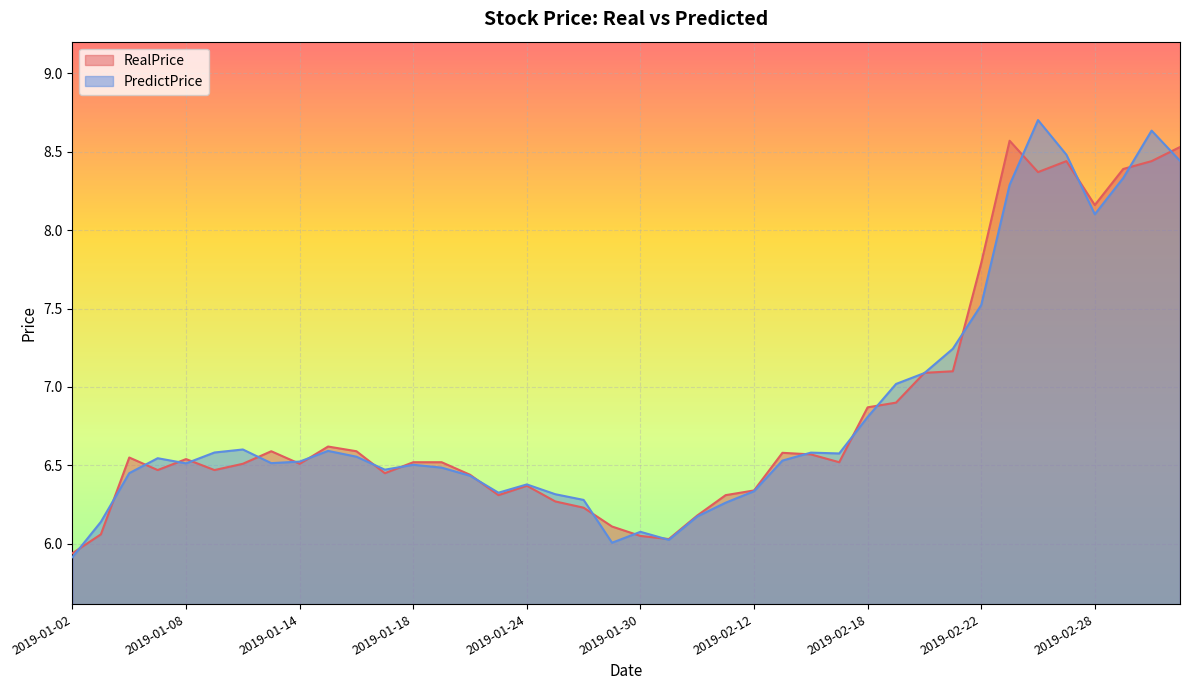

Count the number of categories in the chart.

40